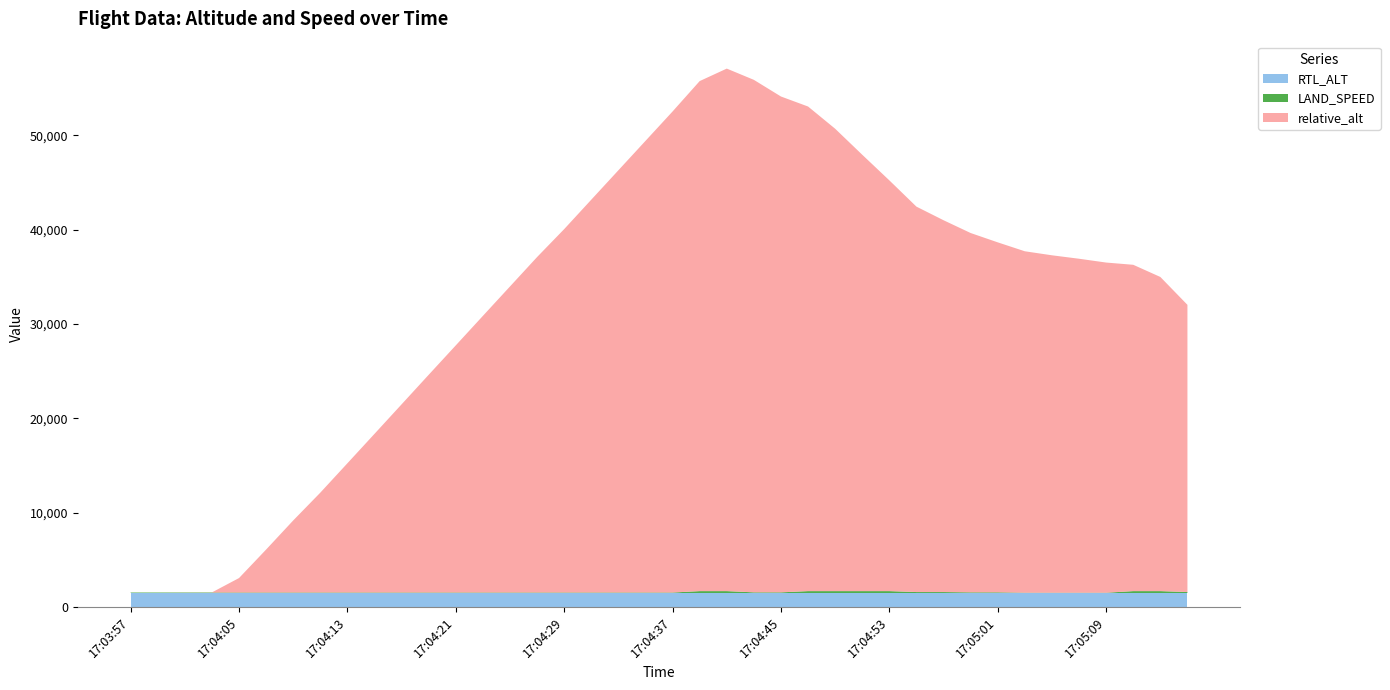

Reading left to right, extract all data points from this chart.

relative_alt: 17:03:57=0.8	17:03:59=1.3	17:04:01=9.5	17:04:03=11.7	17:04:05=1533.7	17:04:07=4554.5	17:04:09=7638.2	17:04:11=10585.5	17:04:13=13699.7	17:04:15=16820.7	17:04:17=19949.2	17:04:19=23080.5	17:04:21=26198.8	17:04:23=29324.0	17:04:25=32442.0	17:04:27=35559.7	17:04:29=38521.7	17:04:31=41641.0	17:04:33=44756.8	17:04:35=47873.5	17:04:37=50991.2	17:04:39=54062.0	17:04:41=55386.7	17:04:43=54323.3	17:04:45=52558.2	17:04:47=51366.8	17:04:49=49010.8	17:04:51=46253.2	17:04:53=43537.5	17:04:55=40852.8	17:04:57=39411.5	17:04:59=38087.3	17:05:01=37097.8	17:05:03=36191.7	17:05:05=35766.7	17:05:07=35401.0	17:05:09=34997.2	17:05:11=34590.2	17:05:13=33300.0	17:05:15=30445.8
LAND_SPEED: 17:03:57=50.0	17:03:59=50.0	17:04:01=50.0	17:04:03=50.0	17:04:05=50.0	17:04:07=50.0	17:04:09=50.0	17:04:11=50.0	17:04:13=50.0	17:04:15=50.0	17:04:17=50.0	17:04:19=50.0	17:04:21=50.0	17:04:23=50.0	17:04:25=50.0	17:04:27=50.0	17:04:29=50.0	17:04:31=50.0	17:04:33=50.0	17:04:35=50.0	17:04:37=50.0	17:04:39=200.0	17:04:41=200.0	17:04:43=70.0	17:04:45=70.0	17:04:47=200.0	17:04:49=200.0	17:04:51=200.0	17:04:53=200.0	17:04:55=100.0	17:04:57=100.0	17:04:59=70.0	17:05:01=70.0	17:05:03=30.0	17:05:05=30.0	17:05:07=30.0	17:05:09=30.0	17:05:11=200.0	17:05:13=200.0	17:05:15=100.0
RTL_ALT: 17:03:57=1500.0	17:03:59=1500.0	17:04:01=1500.0	17:04:03=1500.0	17:04:05=1500.0	17:04:07=1500.0	17:04:09=1500.0	17:04:11=1500.0	17:04:13=1500.0	17:04:15=1500.0	17:04:17=1500.0	17:04:19=1500.0	17:04:21=1500.0	17:04:23=1500.0	17:04:25=1500.0	17:04:27=1500.0	17:04:29=1500.0	17:04:31=1500.0	17:04:33=1500.0	17:04:35=1500.0	17:04:37=1500.0	17:04:39=1500.0	17:04:41=1500.0	17:04:43=1500.0	17:04:45=1500.0	17:04:47=1500.0	17:04:49=1500.0	17:04:51=1500.0	17:04:53=1500.0	17:04:55=1500.0	17:04:57=1500.0	17:04:59=1500.0	17:05:01=1500.0	17:05:03=1500.0	17:05:05=1500.0	17:05:07=1500.0	17:05:09=1500.0	17:05:11=1500.0	17:05:13=1500.0	17:05:15=1500.0